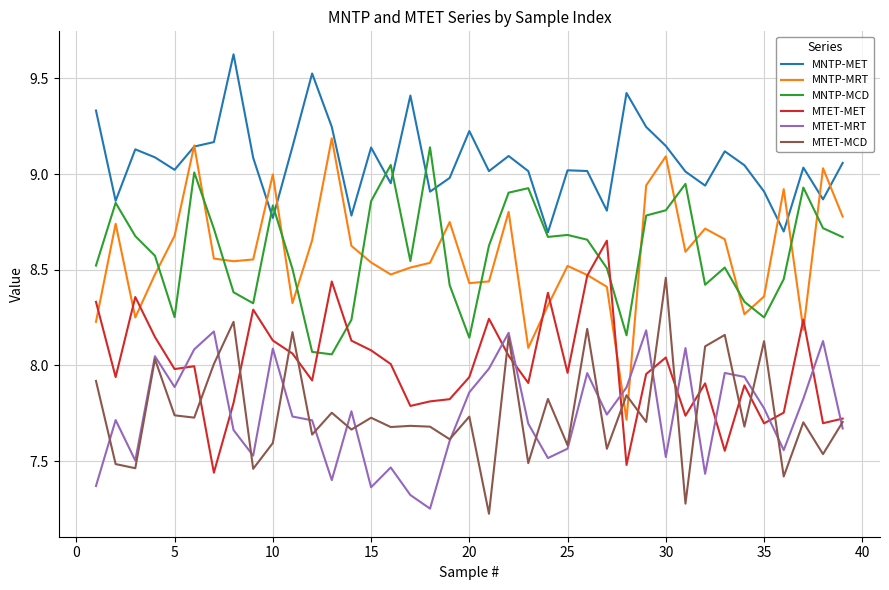

Which series has the largest total across all categories?

MNTP-MET